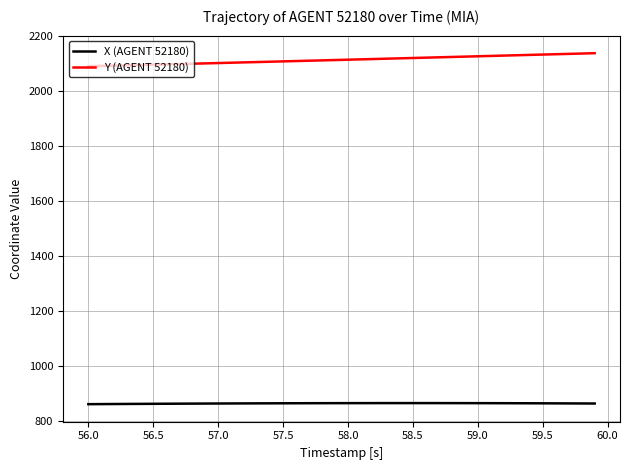

Count the number of data series in this chart.

2